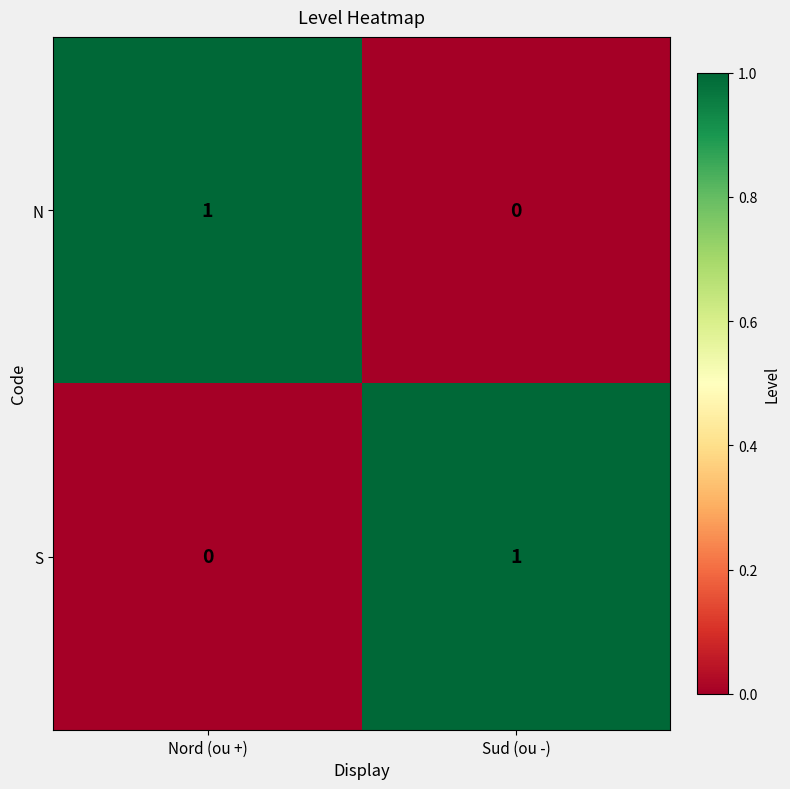

Reading left to right, what are all the values shown in this chart?

N: 1	0
S: 0	1